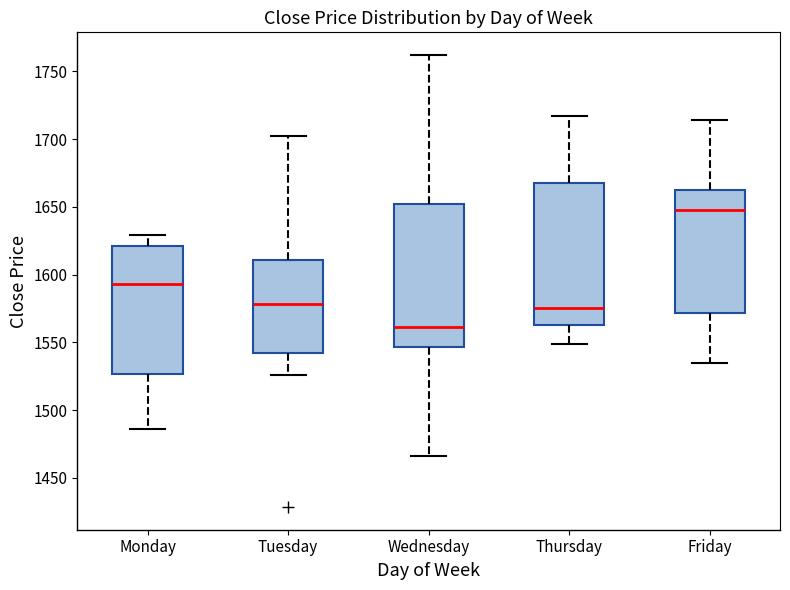

Reading left to right, transcribe this box plot: for each box, give where its median line is, the range the box spans, and where its two whiskers end, as read against the y-axis. The values are not printed on the chart, so give them approximately, as read against the axis.

Monday: median 1595, box 1525 to 1620, whiskers 1485 to 1630
Tuesday: median 1580, box 1540 to 1610, whiskers 1525 to 1700
Wednesday: median 1560, box 1545 to 1650, whiskers 1465 to 1760
Thursday: median 1575, box 1565 to 1670, whiskers 1550 to 1715
Friday: median 1650, box 1570 to 1660, whiskers 1535 to 1715